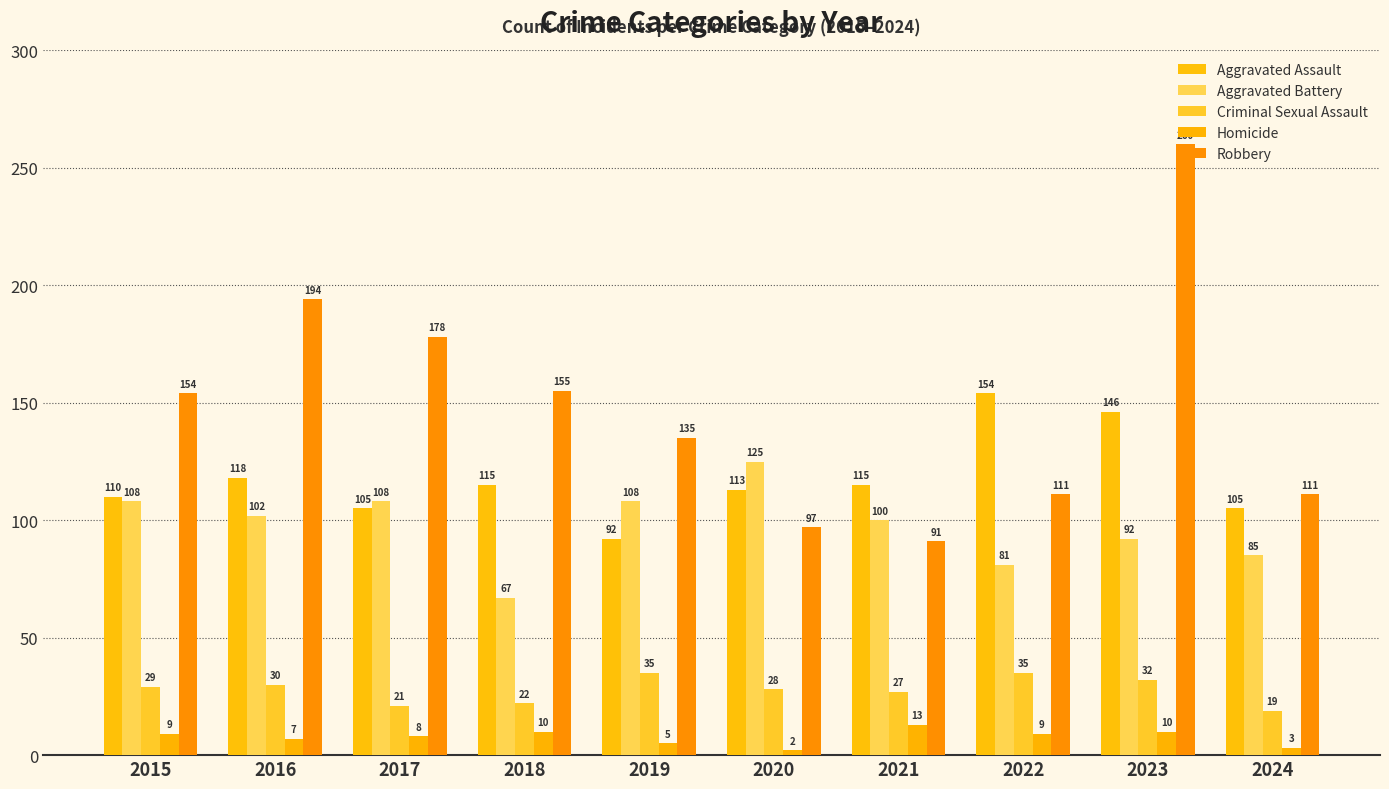

The value of Aggravated Battery at 2021 is 100. True or false?

True